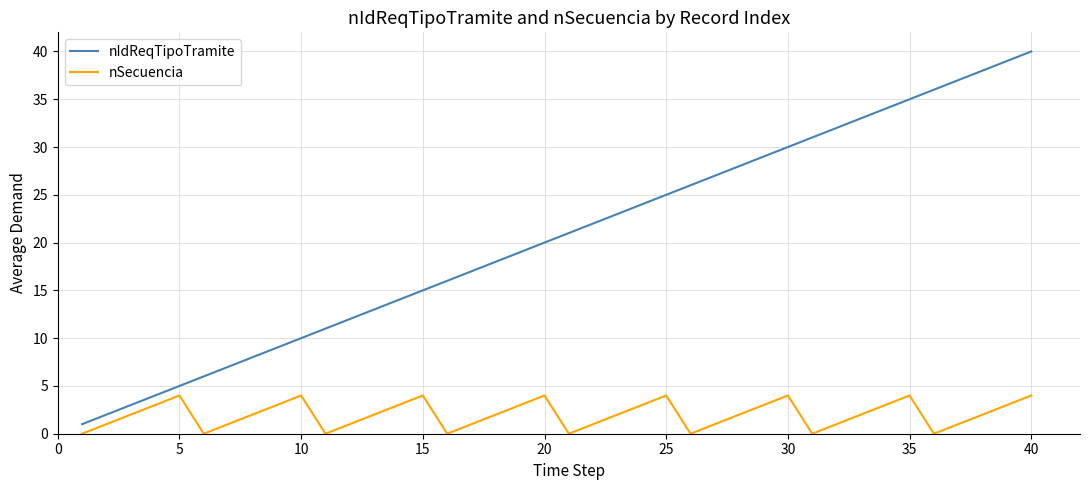

True or false: nSecuencia and nIdReqTipoTramite intersect in this chart.

False